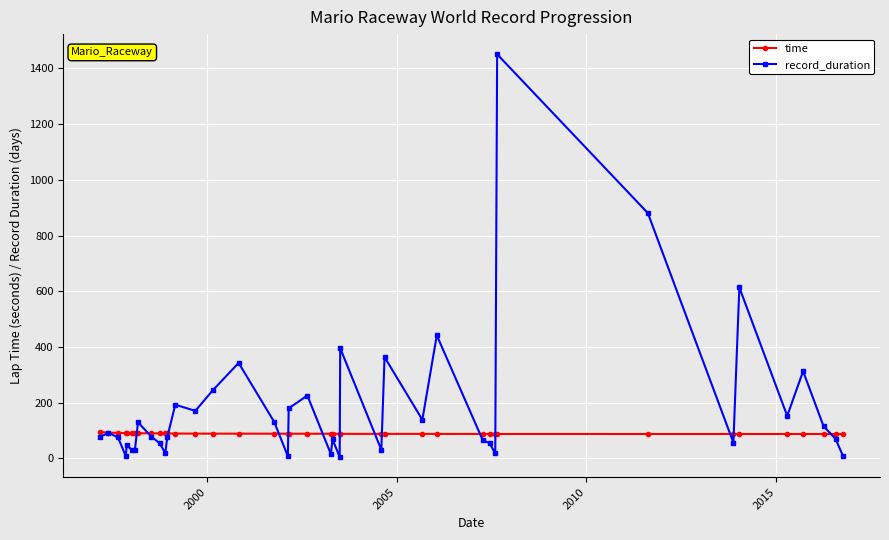

What are all the series names shown in the legend?

time, record_duration